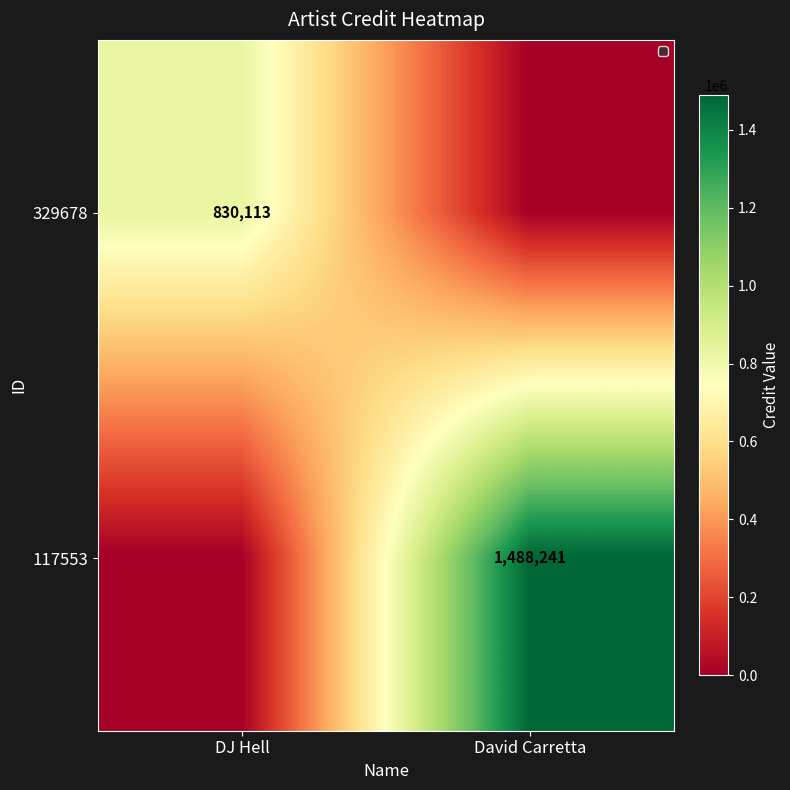

Is it true that 329678 equals 1243850 at DJ Hell?

False